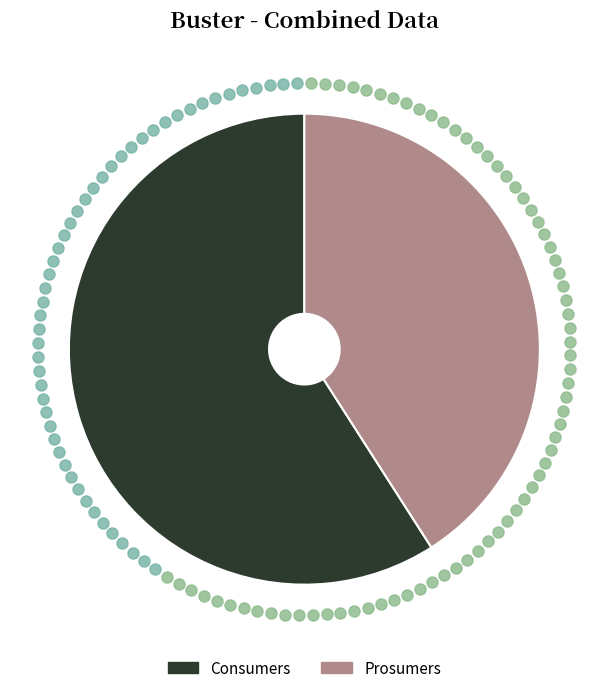

Which category accounts for the majority?

Consumers